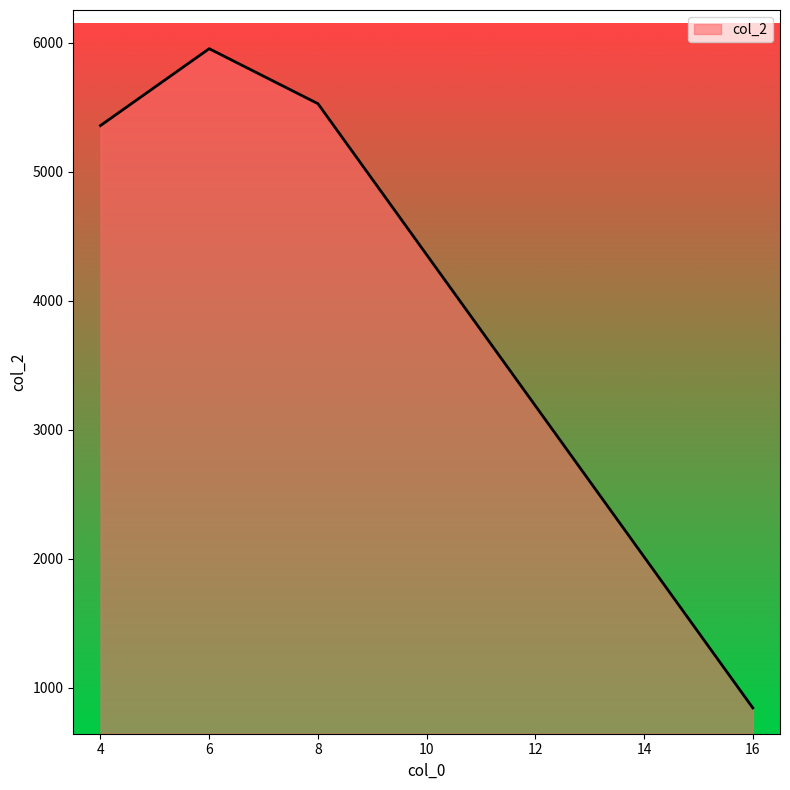

What is the difference between the values at 16 and 6?

5110.5